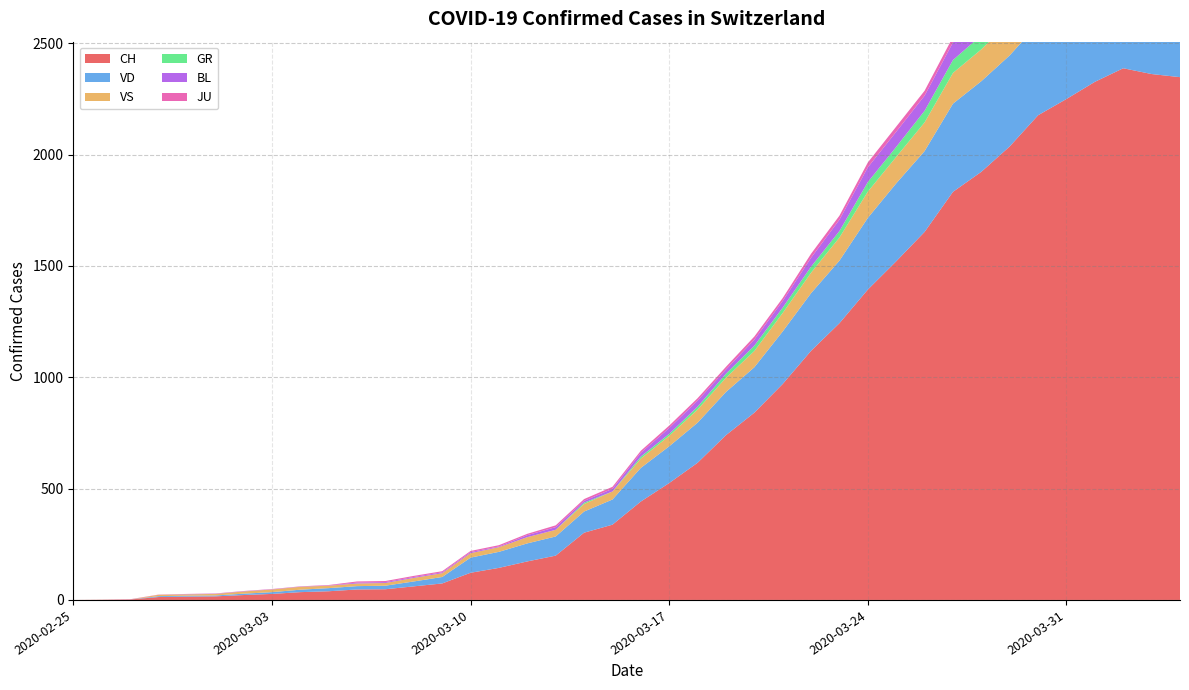

Reading left to right, extract all data points from this chart.

CH: 2020-02-25=0	2020-02-26=1	2020-02-27=2	2020-02-28=13	2020-02-29=15	2020-03-01=16	2020-03-02=22	2020-03-03=27	2020-03-04=35	2020-03-05=39	2020-03-06=47	2020-03-07=48	2020-03-08=61	2020-03-09=74	2020-03-10=122	2020-03-11=144	2020-03-12=173	2020-03-13=199	2020-03-14=302	2020-03-15=338	2020-03-16=442	2020-03-17=525	2020-03-18=616	2020-03-19=740	2020-03-20=841	2020-03-21=970	2020-03-22=1119	2020-03-23=1243	2020-03-24=1394	2020-03-25=1521	2020-03-26=1653	2020-03-27=1833	2020-03-28=1923	2020-03-29=2037	2020-03-30=2177	2020-03-31=2250	2020-04-01=2327	2020-04-02=2388	2020-04-03=2362	2020-04-04=2348
VD: 2020-02-25=0	2020-02-26=0	2020-02-27=0	2020-02-28=4	2020-02-29=4	2020-03-01=4	2020-03-02=6	2020-03-03=8	2020-03-04=11	2020-03-05=14	2020-03-06=15	2020-03-07=16	2020-03-08=22	2020-03-09=29	2020-03-10=68	2020-03-11=72	2020-03-12=81	2020-03-13=86	2020-03-14=95	2020-03-15=113	2020-03-16=151	2020-03-17=165	2020-03-18=180	2020-03-19=194	2020-03-20=204	2020-03-21=236	2020-03-22=259	2020-03-23=281	2020-03-24=322	2020-03-25=350	2020-03-26=363	2020-03-27=396	2020-03-28=407	2020-03-29=409	2020-03-30=410	2020-03-31=419	2020-04-01=419	2020-04-02=405	2020-04-03=394	2020-04-04=392
VS: 2020-02-25=0	2020-02-26=0	2020-02-27=0	2020-02-28=6	2020-02-29=6	2020-03-01=7	2020-03-02=10	2020-03-03=12	2020-03-04=13	2020-03-05=11	2020-03-06=12	2020-03-07=12	2020-03-08=16	2020-03-09=17	2020-03-10=20	2020-03-11=21	2020-03-12=28	2020-03-13=30	2020-03-14=34	2020-03-15=36	2020-03-16=42	2020-03-17=47	2020-03-18=59	2020-03-19=64	2020-03-20=73	2020-03-21=83	2020-03-22=92	2020-03-23=104	2020-03-24=118	2020-03-25=119	2020-03-26=129	2020-03-27=138	2020-03-28=143	2020-03-29=153	2020-03-30=154	2020-03-31=153	2020-04-01=147	2020-04-02=147	2020-04-03=147	2020-04-04=150
GR: 2020-02-25=0	2020-02-26=0	2020-02-27=0	2020-02-28=0	2020-02-29=0	2020-03-01=0	2020-03-02=0	2020-03-03=0	2020-03-04=0	2020-03-05=0	2020-03-06=0	2020-03-07=0	2020-03-08=0	2020-03-09=0	2020-03-10=0	2020-03-11=0	2020-03-12=0	2020-03-13=0	2020-03-14=6	2020-03-15=0	2020-03-16=9	2020-03-17=9	2020-03-18=13	2020-03-19=18	2020-03-20=24	2020-03-21=24	2020-03-22=27	2020-03-23=29	2020-03-24=43	2020-03-25=45	2020-03-26=52	2020-03-27=58	2020-03-28=63	2020-03-29=63	2020-03-30=58	2020-03-31=58	2020-04-01=59	2020-04-02=60	2020-04-03=51	2020-04-04=52
BL: 2020-02-25=0	2020-02-26=0	2020-02-27=0	2020-02-28=0	2020-02-29=1	2020-03-01=1	2020-03-02=1	2020-03-03=1	2020-03-04=1	2020-03-05=1	2020-03-06=4	2020-03-07=4	2020-03-08=4	2020-03-09=4	2020-03-10=5	2020-03-11=3	2020-03-12=9	2020-03-13=12	2020-03-14=8	2020-03-15=12	2020-03-16=17	2020-03-17=26	2020-03-18=27	2020-03-19=19	2020-03-20=27	2020-03-21=30	2020-03-22=40	2020-03-23=51	2020-03-24=66	2020-03-25=68	2020-03-26=68	2020-03-27=79	2020-03-28=75	2020-03-29=99	2020-03-30=86	2020-03-31=88	2020-04-01=86	2020-04-02=81	2020-04-03=82	2020-04-04=73
JU: 2020-02-25=0	2020-02-26=0	2020-02-27=1	2020-02-28=1	2020-02-29=1	2020-03-01=1	2020-03-02=1	2020-03-03=1	2020-03-04=1	2020-03-05=2	2020-03-06=5	2020-03-07=5	2020-03-08=5	2020-03-09=5	2020-03-10=5	2020-03-11=6	2020-03-12=6	2020-03-13=8	2020-03-14=8	2020-03-15=9	2020-03-16=9	2020-03-17=11	2020-03-18=11	2020-03-19=12	2020-03-20=14	2020-03-21=13	2020-03-22=18	2020-03-23=18	2020-03-24=22	2020-03-25=23	2020-03-26=22	2020-03-27=25	2020-03-28=27	2020-03-29=28	2020-03-30=28	2020-03-31=29	2020-04-01=29	2020-04-02=29	2020-04-03=28	2020-04-04=27